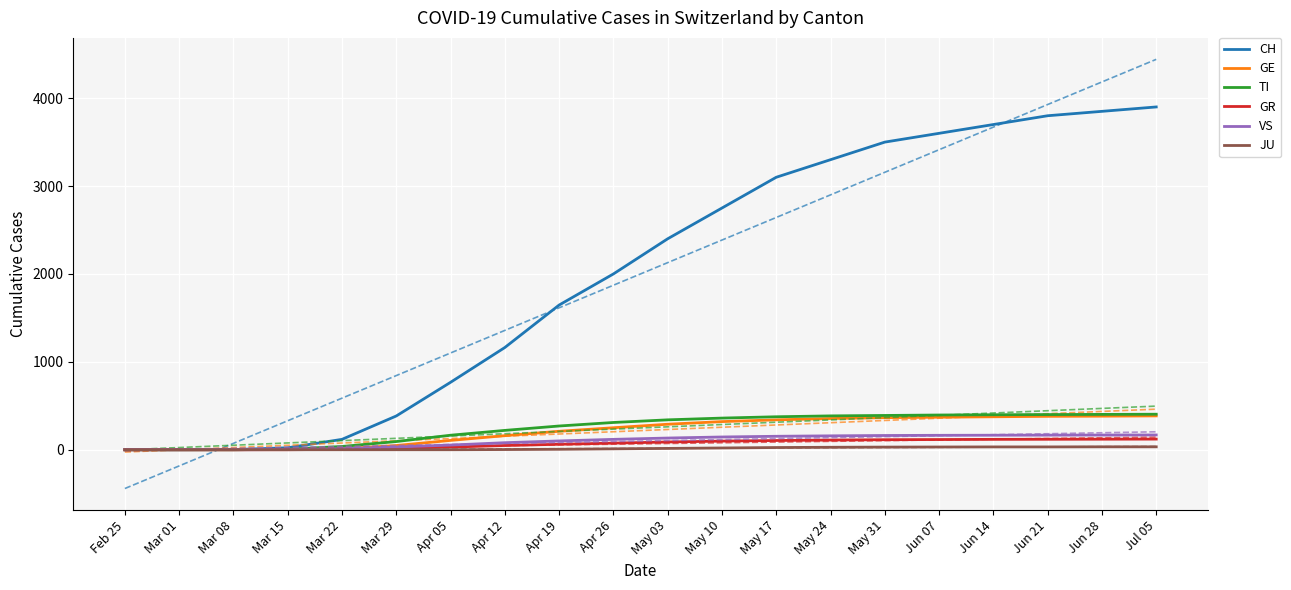

True or false: JU has a value of -11 at Apr 05.

False